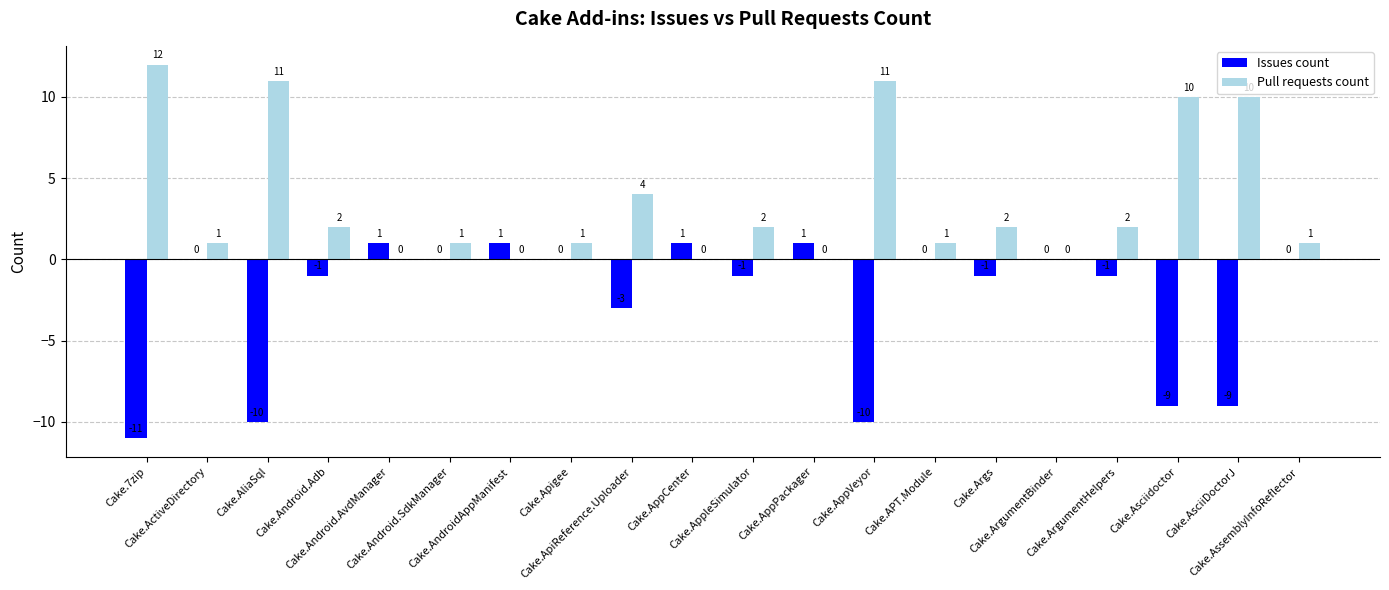

What are all the series names shown in the legend?

Issues count, Pull requests count